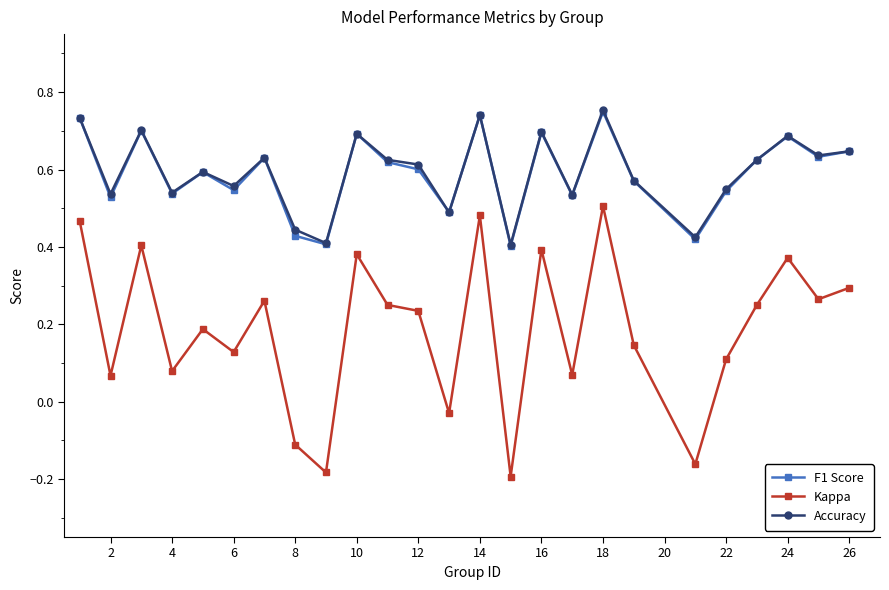

At how many categories does at least one series exceed 0?

25